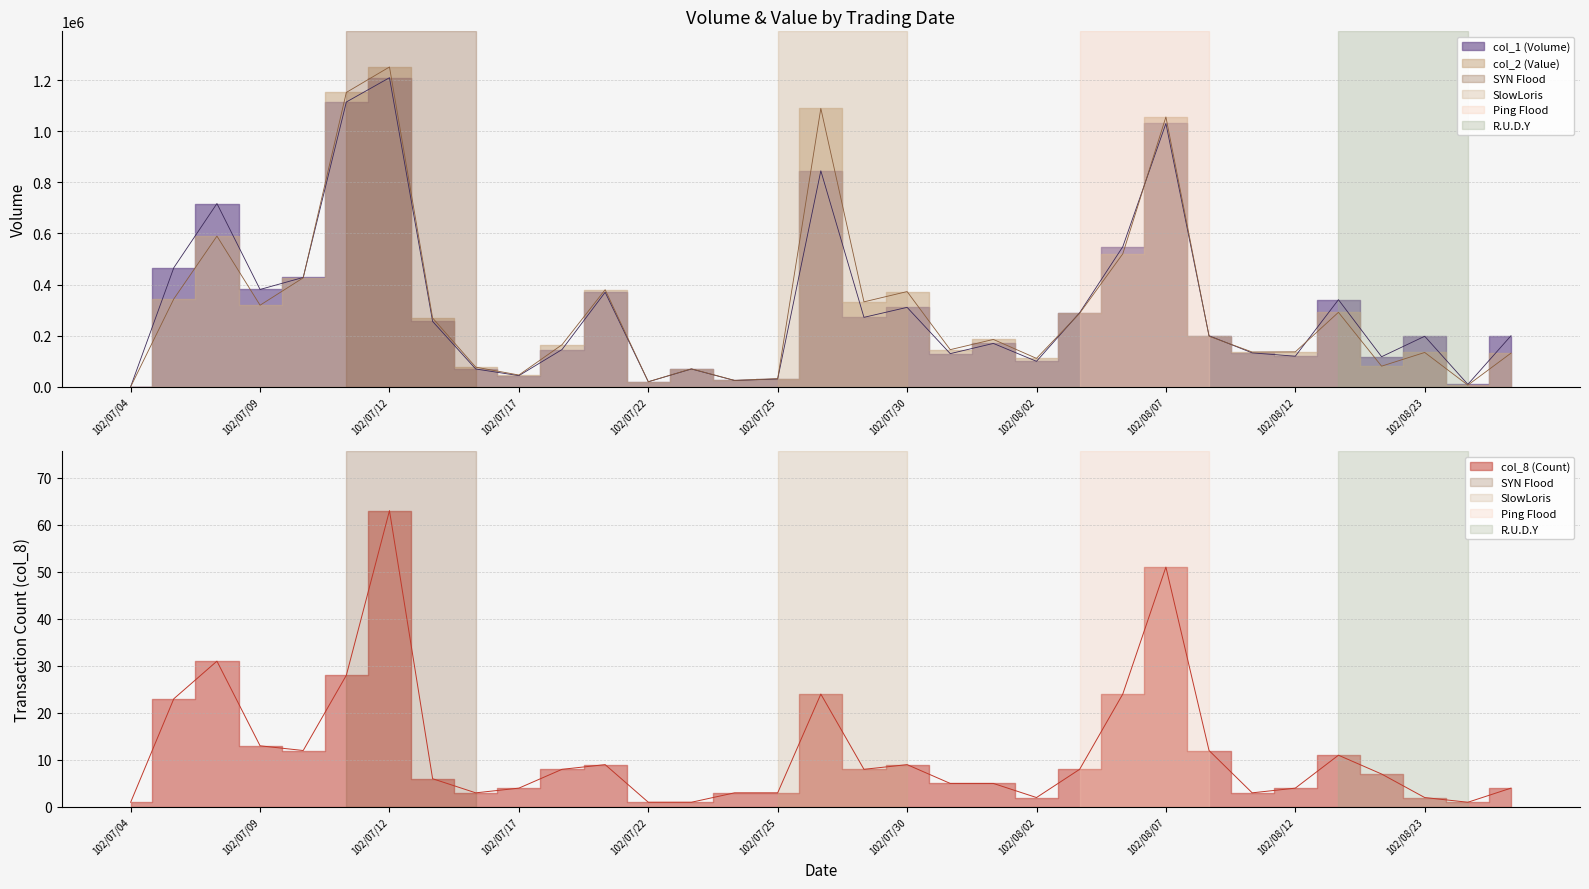

What is the minimum value shown in the chart?

560